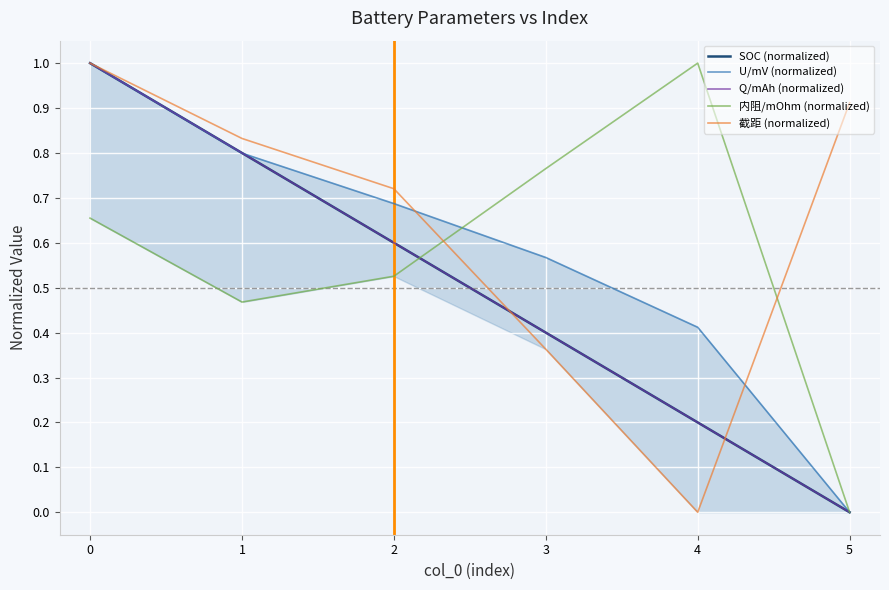

Between 0 and 4, which series saw the biggest shift?

截距 (normalized)